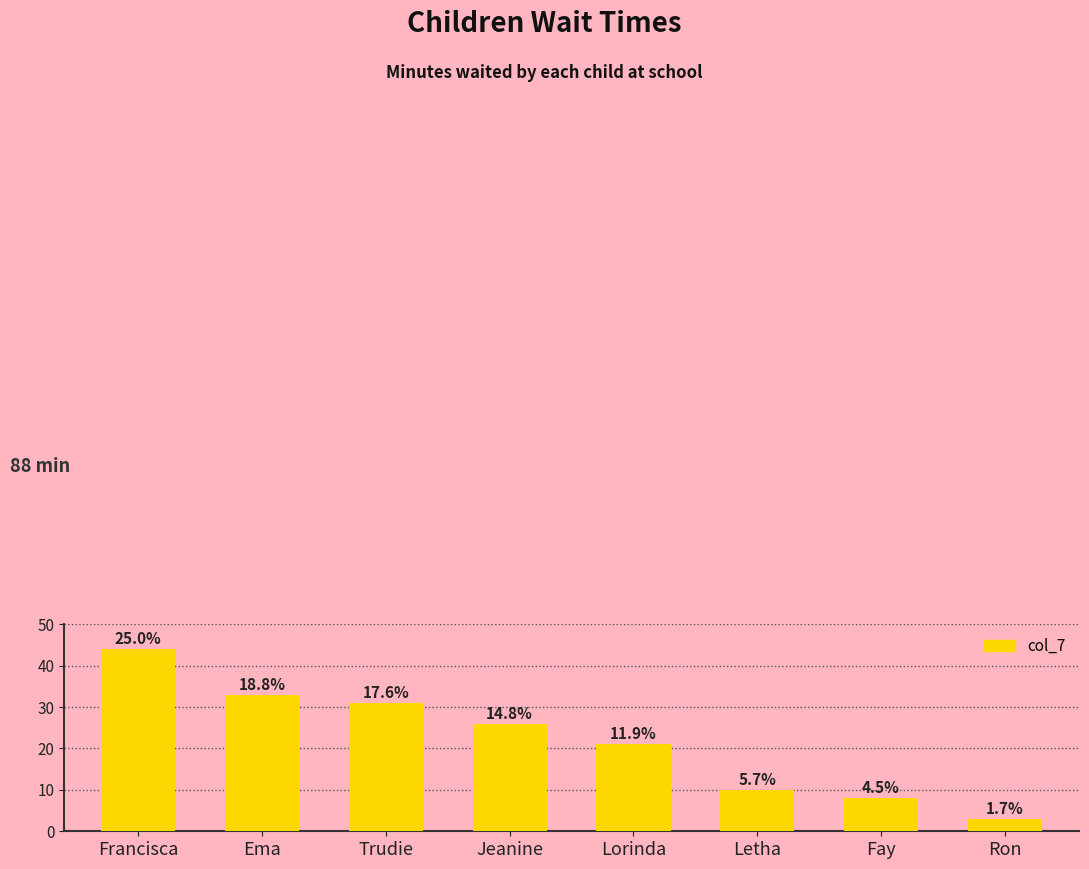

True or false: the data shows 44 at Trudie.

False